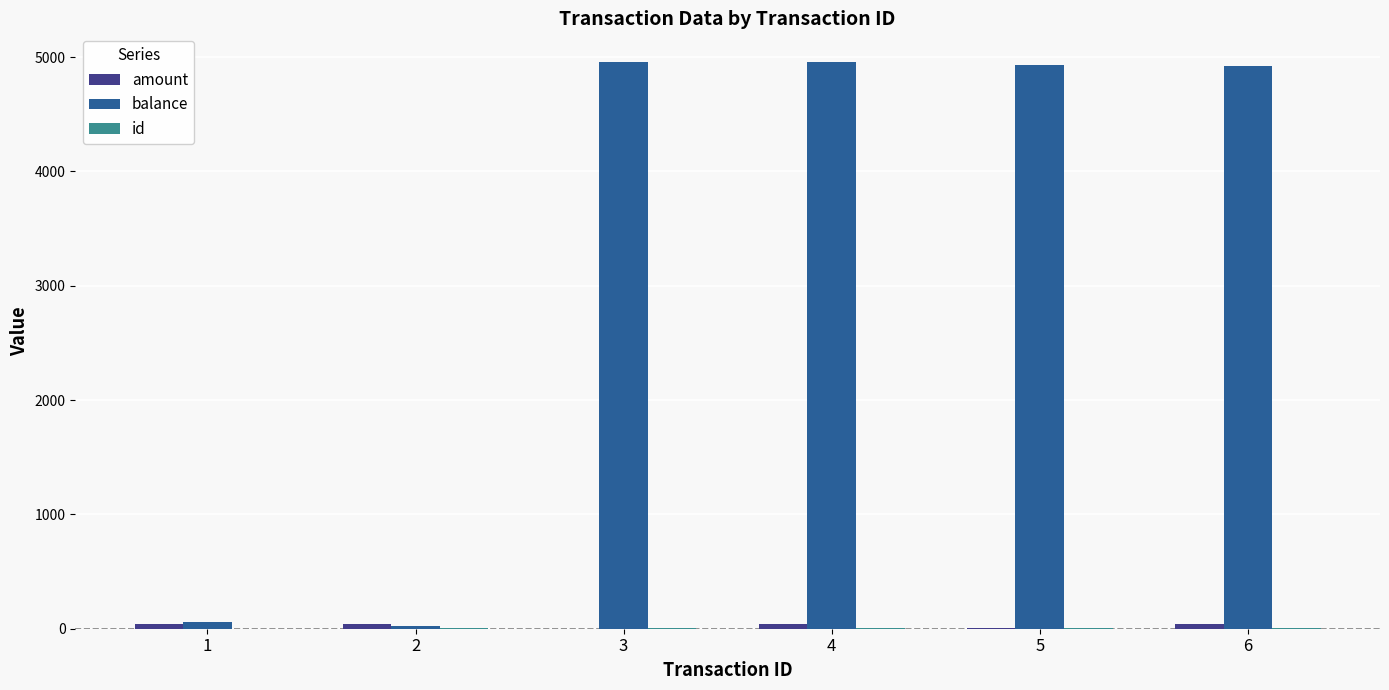

Which series has the largest total across all categories?

balance